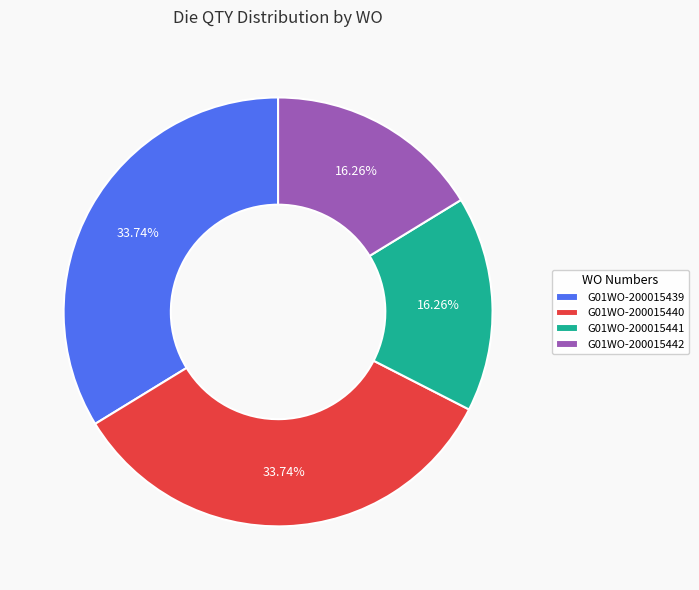

The G01WO-200015439 slice represents 34% of the pie. True or false?

True